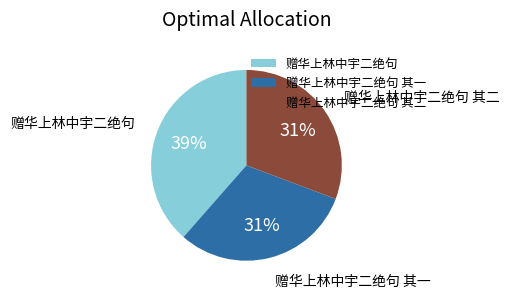

To the nearest percent, what percentage of the pie is 赠华上林中宇二绝句?

39%